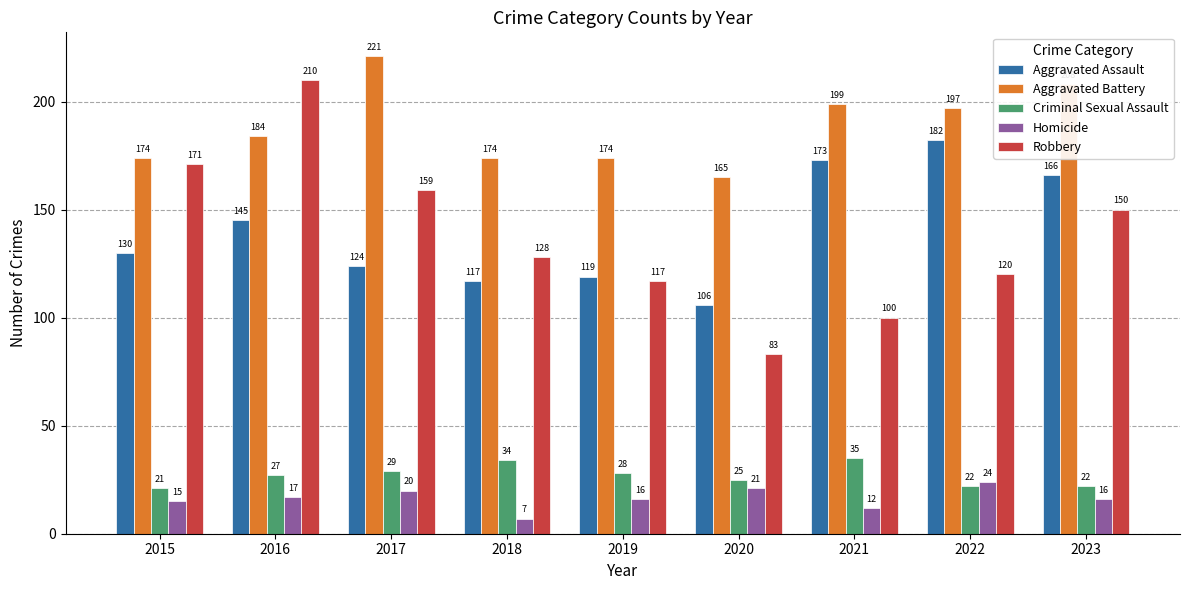

Between 2015 and 2020, which series saw the biggest shift?

Robbery